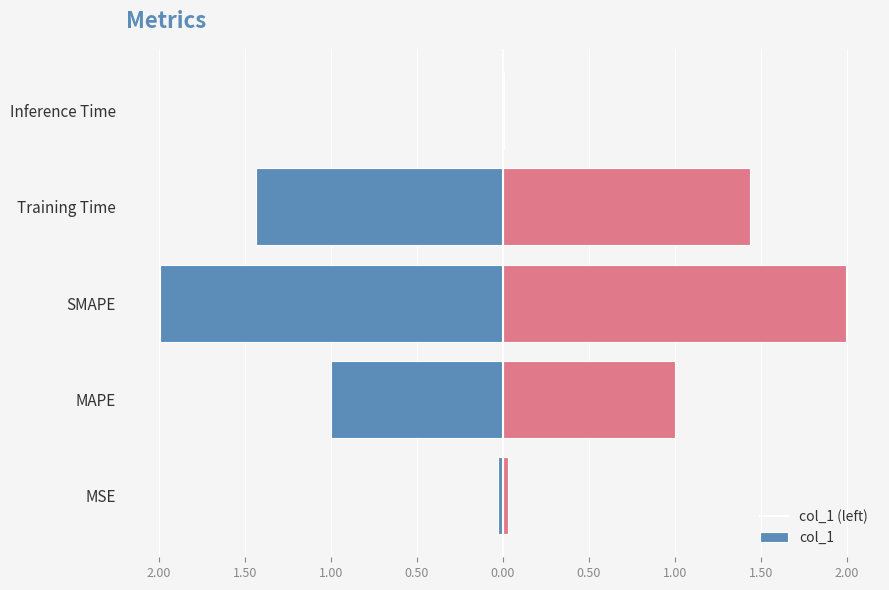

Rank the series at MAPE from highest to lowest value.

col_1, col_1 (left)